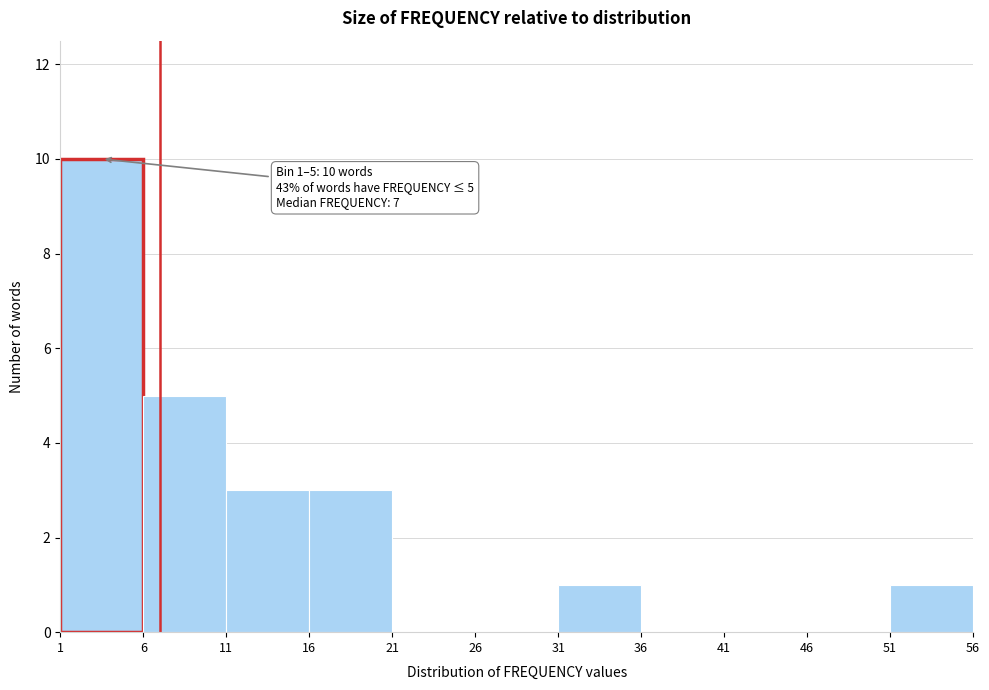

Which range on the x-axis has the tallest bar?

1 to 6